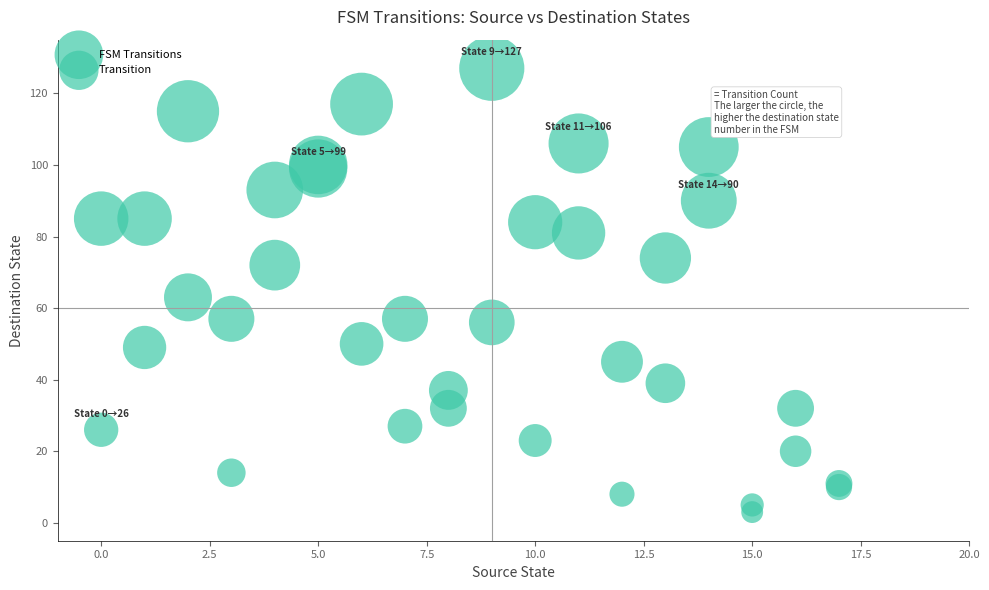

What Y value in the scatter plot is closest to 65?

63